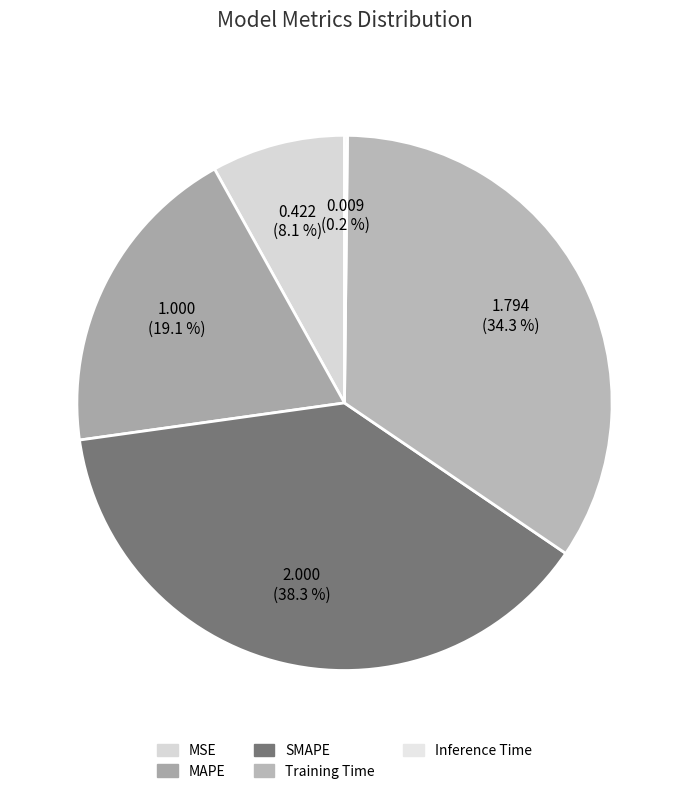

True or false: MAPE accounts for 25% of the total.

False